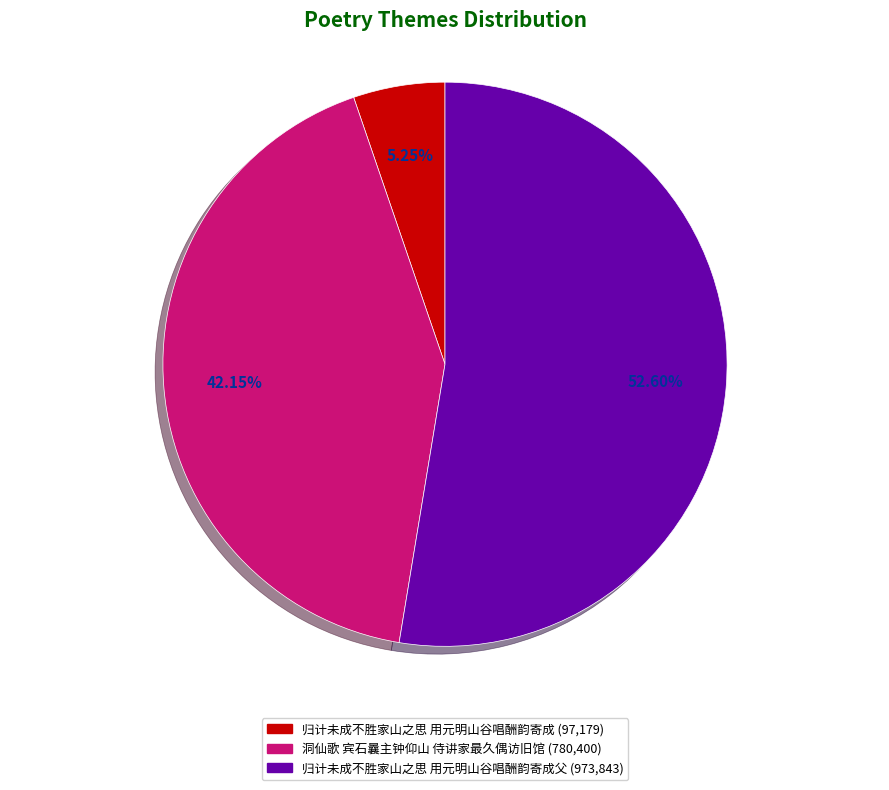

Is there a majority slice in this chart?

Yes